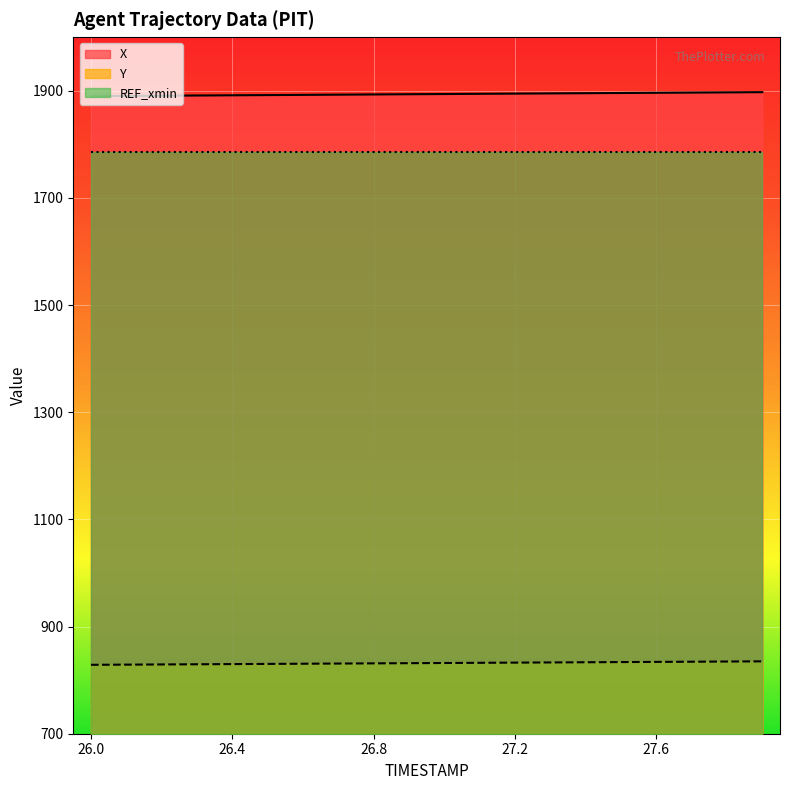

How many data points in X are less than 1893?

9